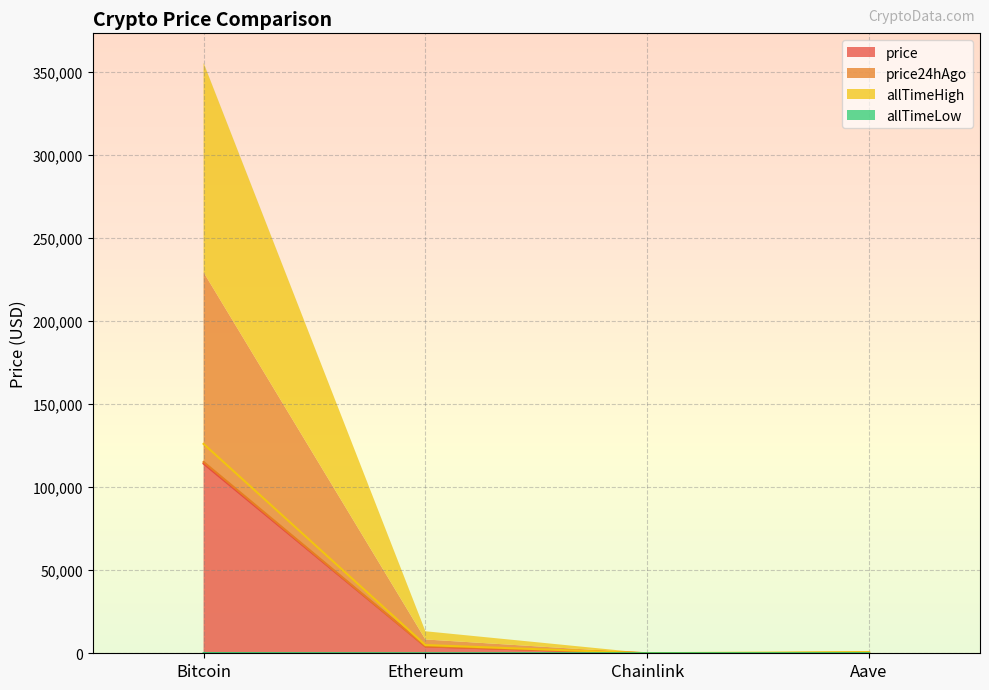

True or false: allTimeHigh has more than 1 interior local peaks.

False